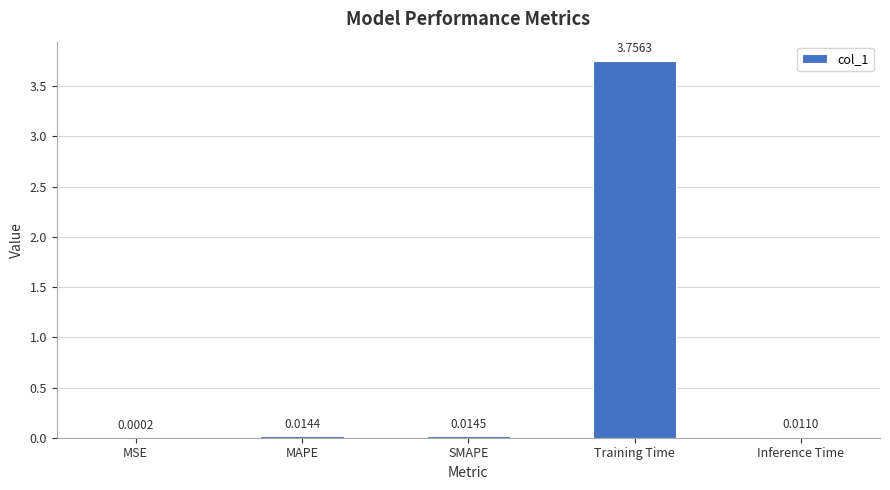

What is the change in value from Training Time to Inference Time?

-3.7